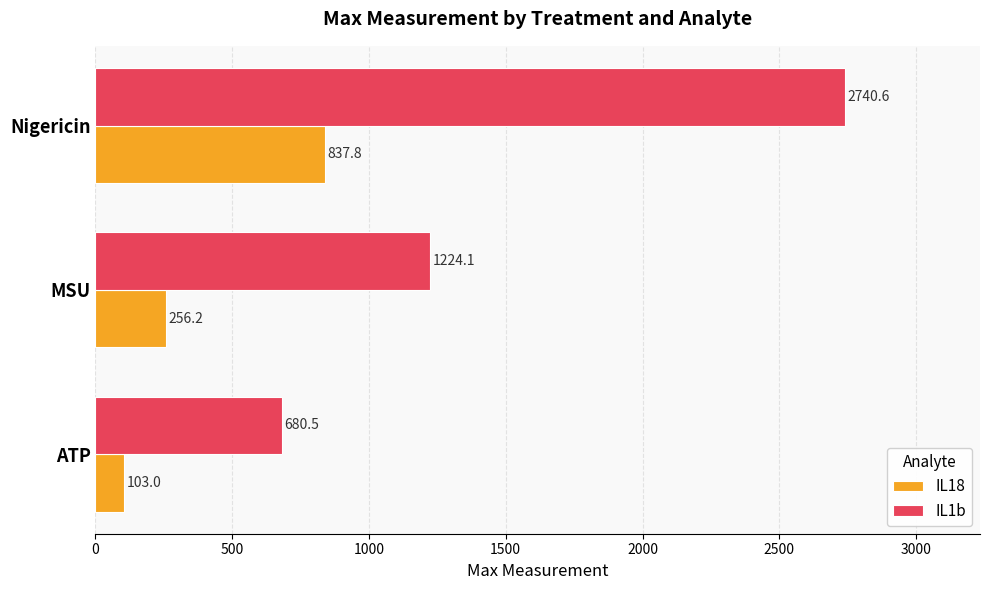

How many categories are shown in the chart?

3